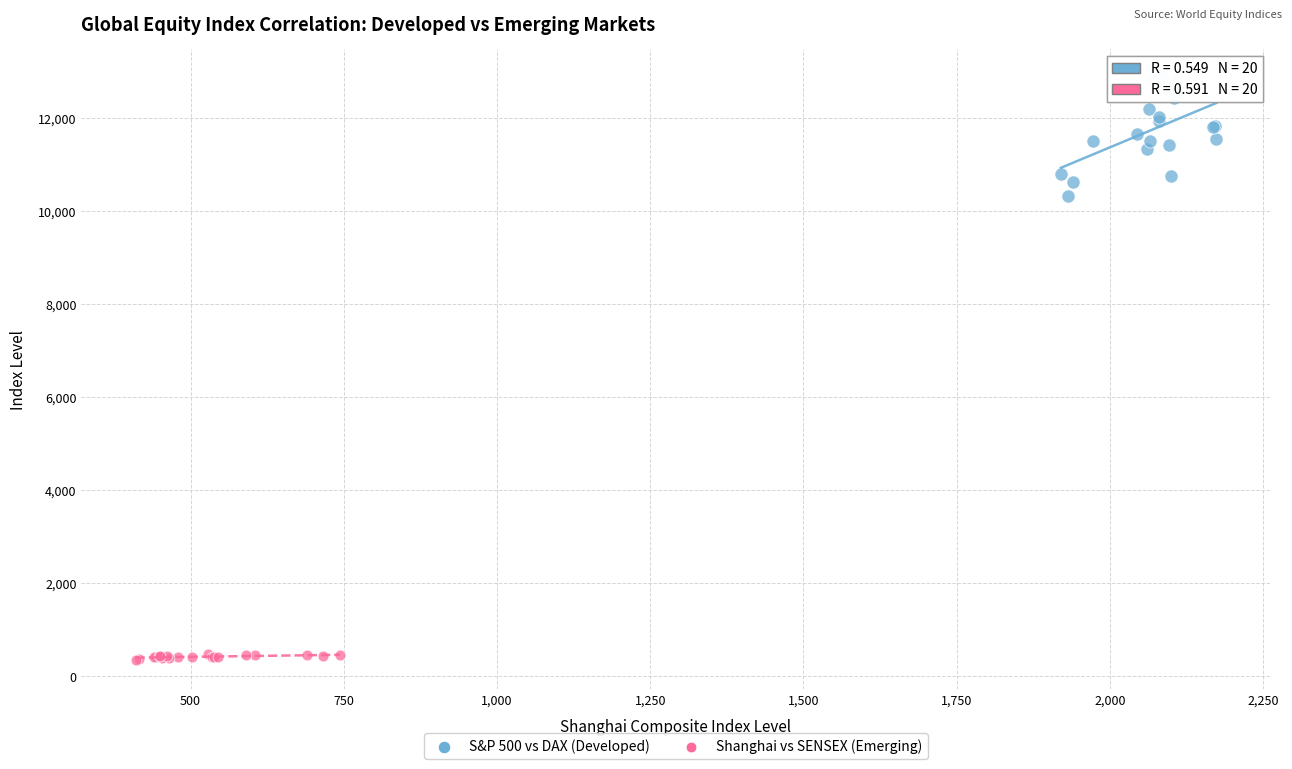

Which series reaches the minimum Y coordinate?

Shanghai vs SENSEX (Emerging)